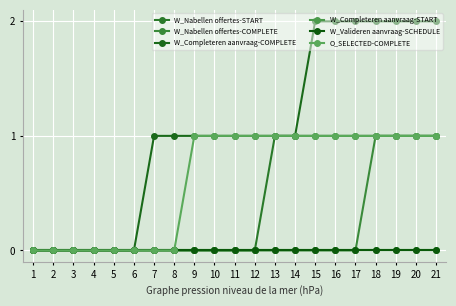

Is this an area chart (filled region under the line)?

No